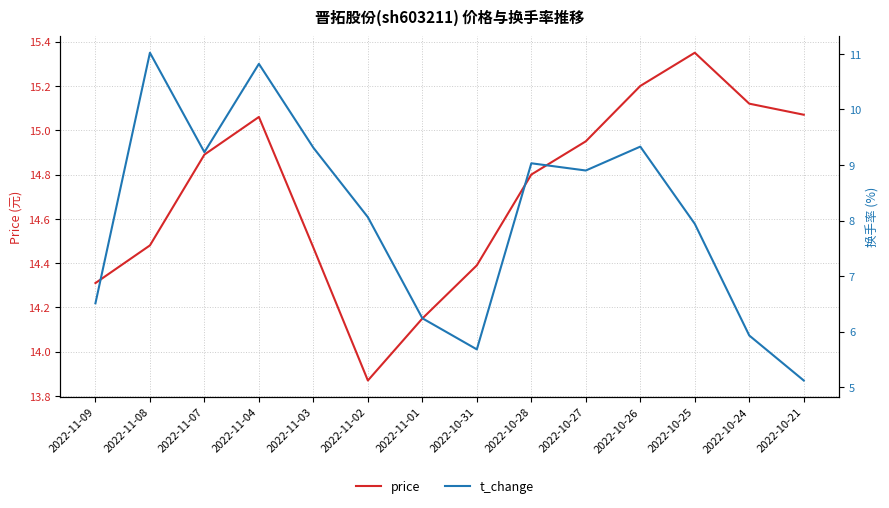

At which label does t_change reach its minimum?

2022-10-21